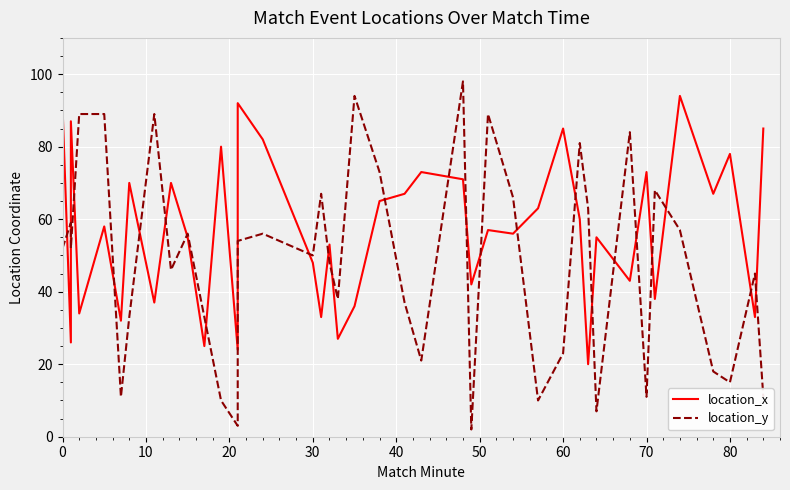

How many intersections are there between location_y and location_x?

24